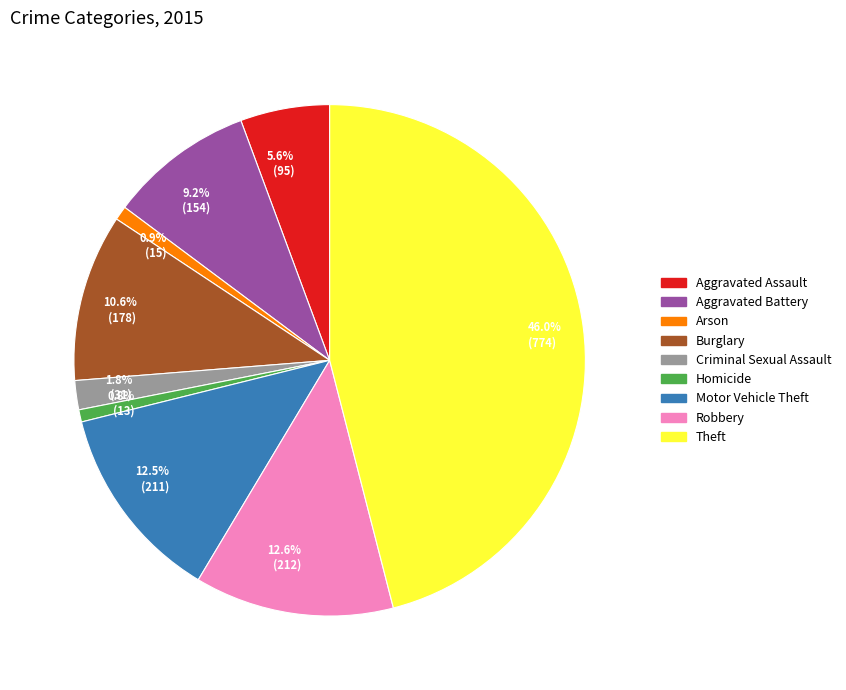

Is it true that Aggravated Battery is 23% of the pie?

False